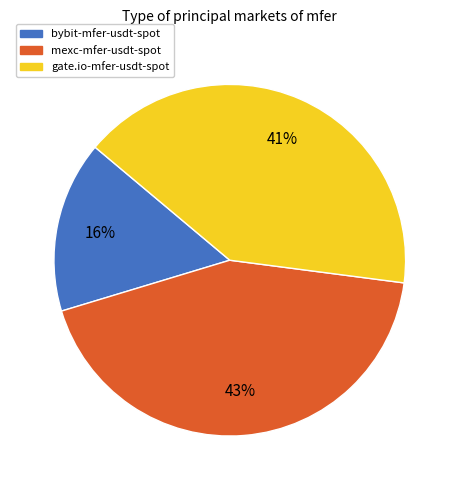

Between gate.io-mfer-usdt-spot and bybit-mfer-usdt-spot, which is larger?

gate.io-mfer-usdt-spot